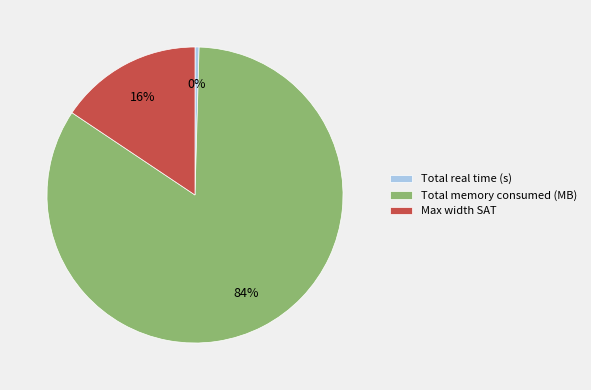

Is the sum of Total real time (s) and Max width SAT greater than half?

No